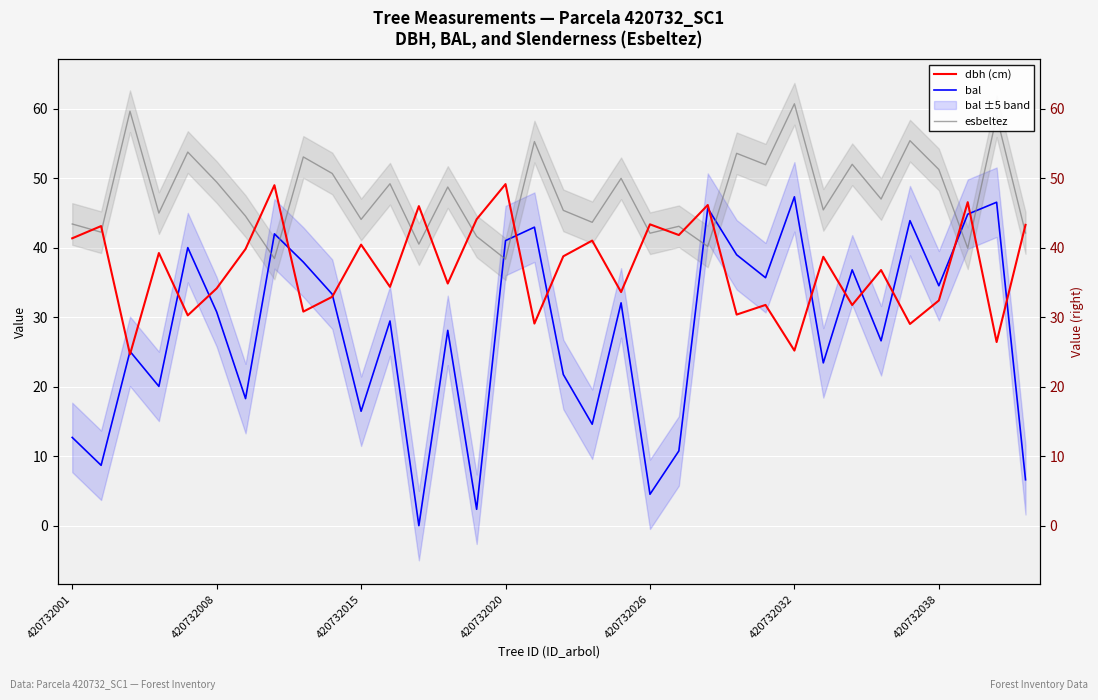

What is the spread (max minus min) of values at 14?

41.7